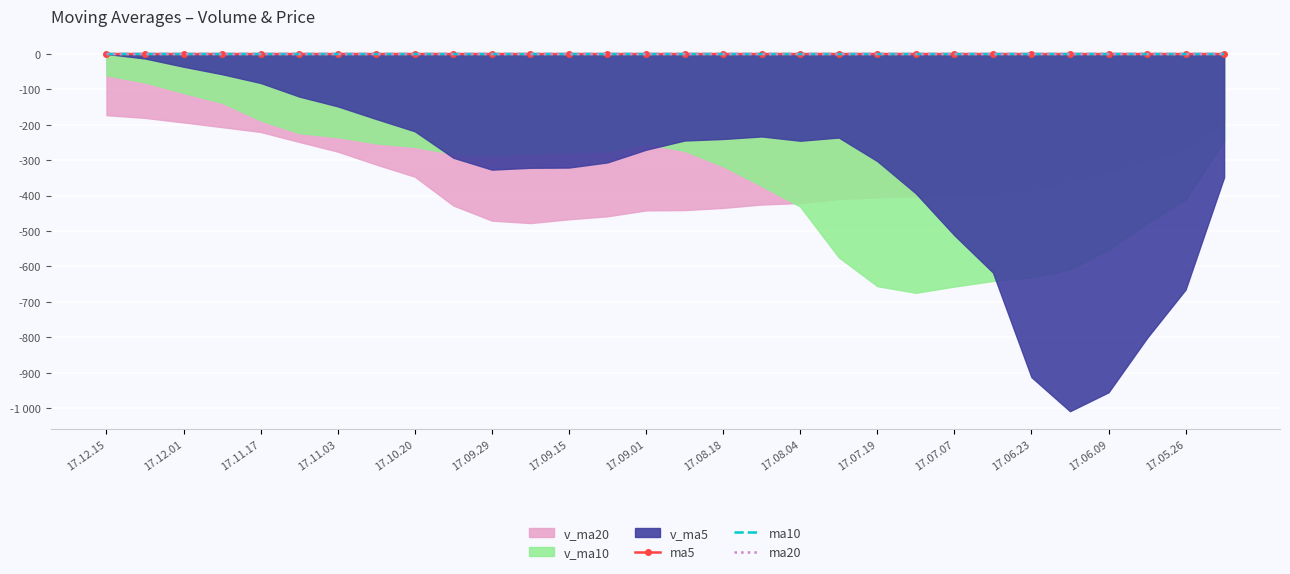

At which label is ma20 closest to -266?

17.09.01